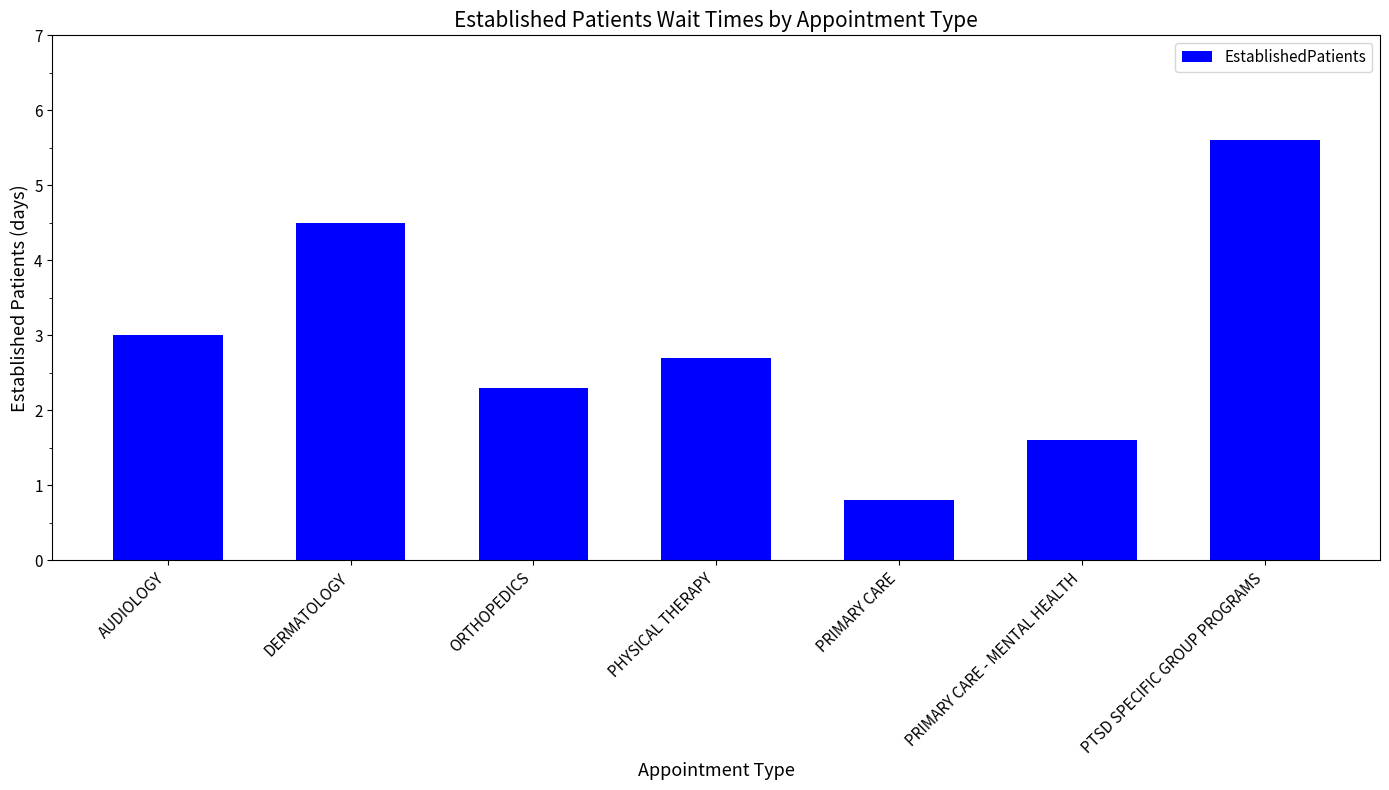

Which has a higher value, PHYSICAL THERAPY or ORTHOPEDICS?

PHYSICAL THERAPY